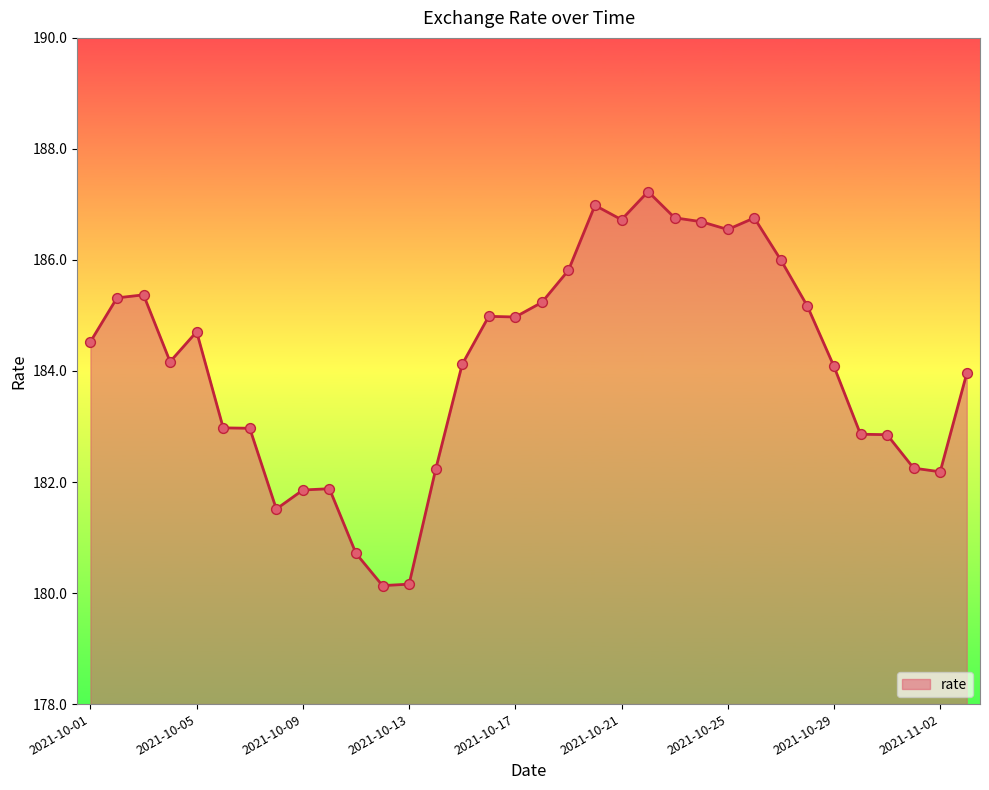

What is the smallest value displayed?

180.1